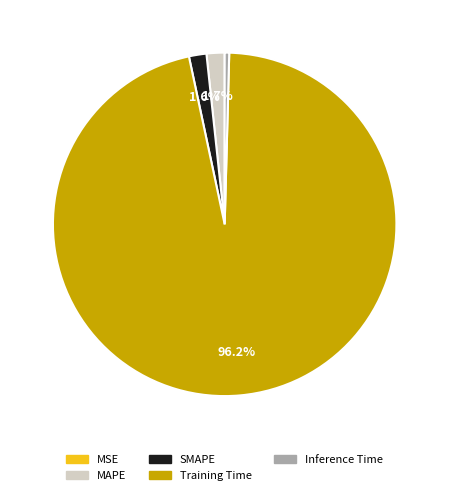

Which slice is the largest?

Training Time